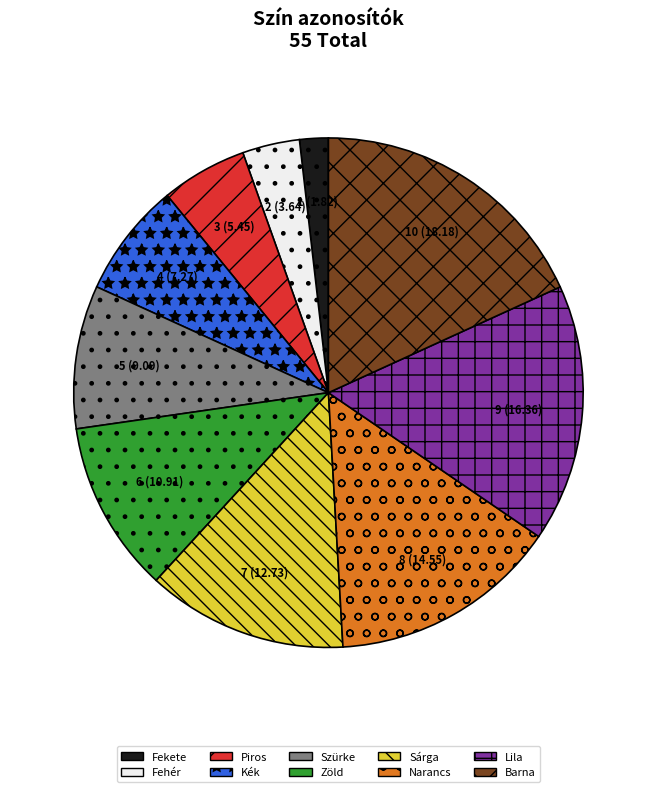

Do Narancs and Fekete together represent more than half of the pie?

No